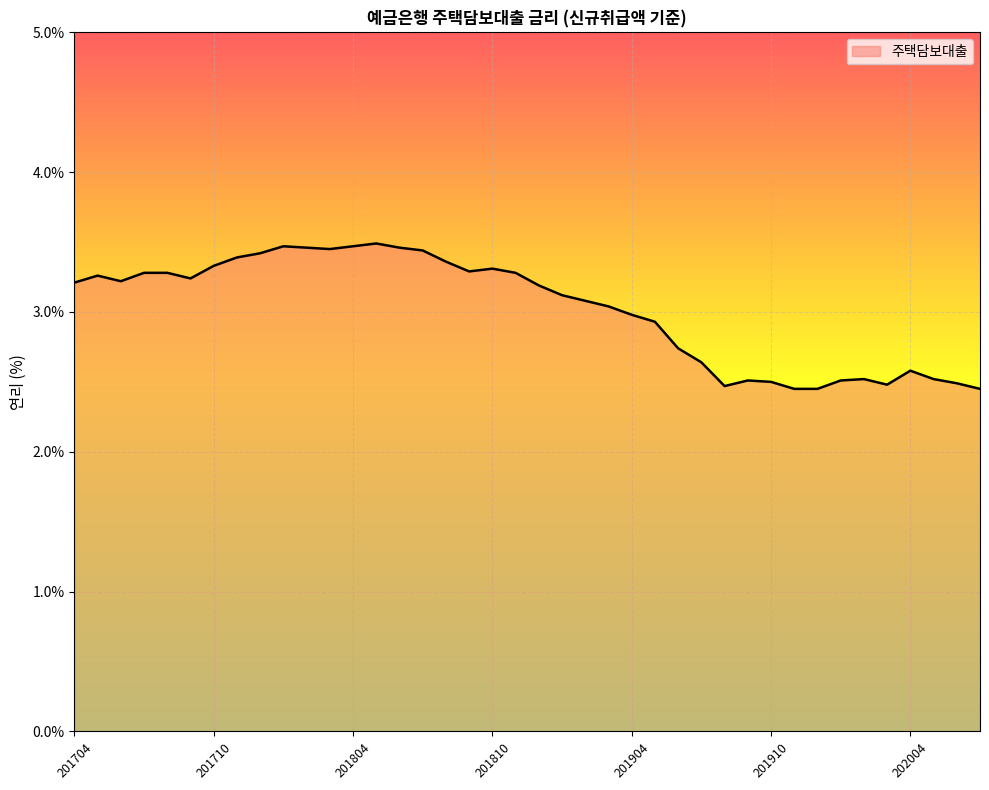

What is the maximum value shown in the chart?

3.5